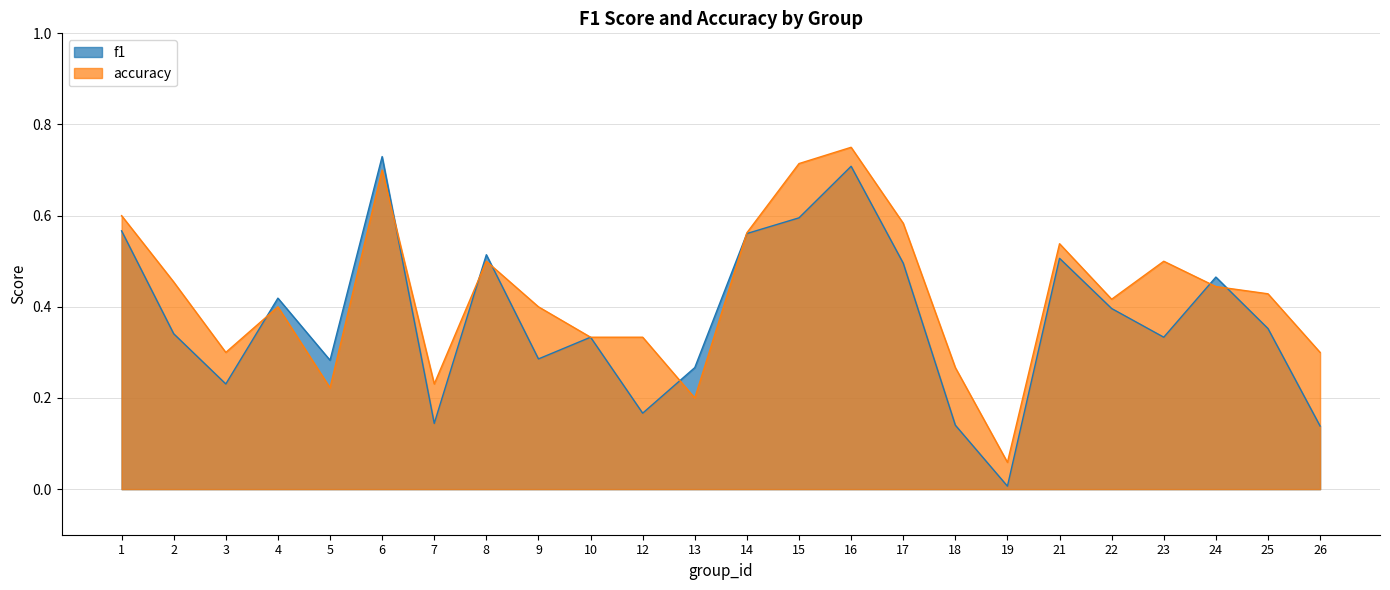

What is the difference between the maximum and second lowest values in the f1 series?

0.6